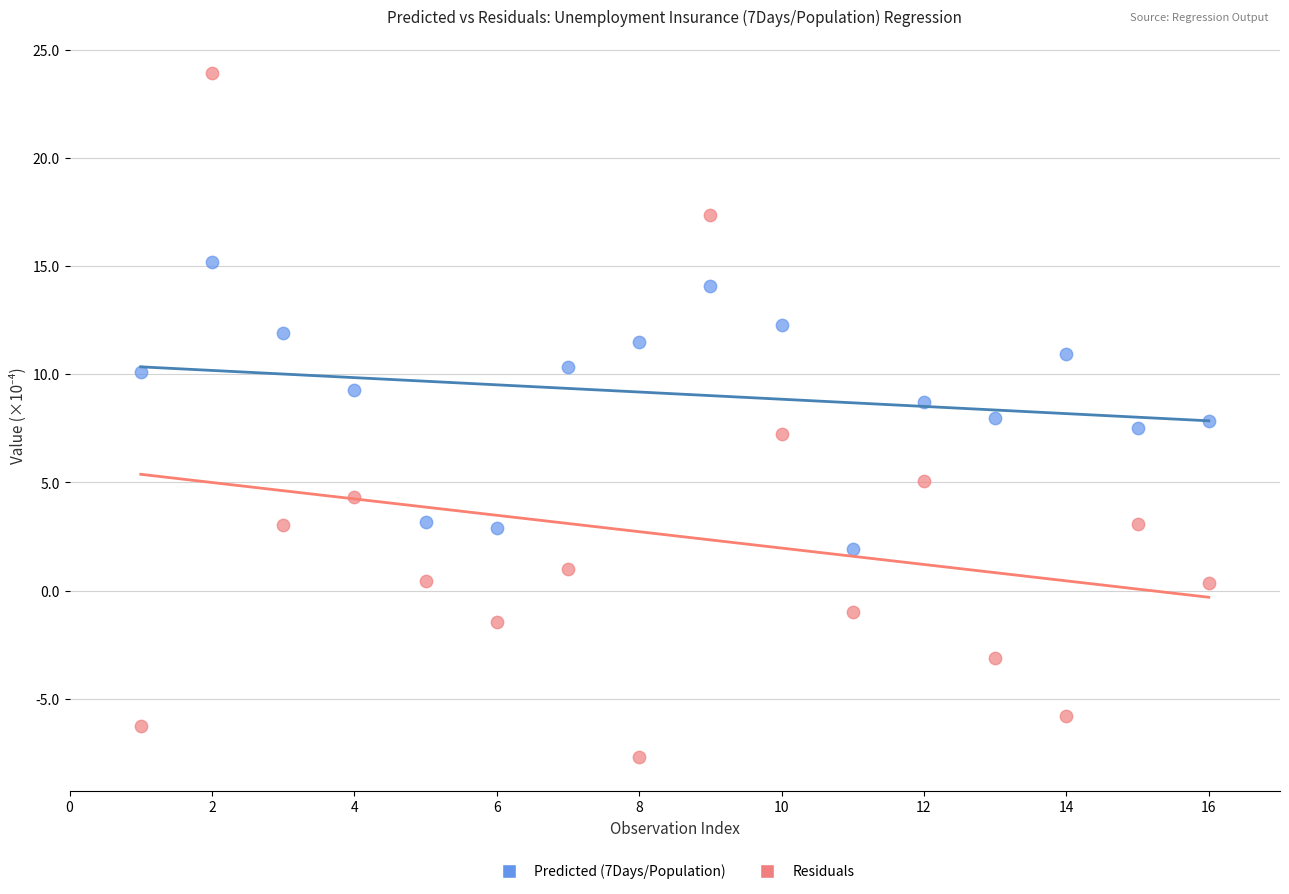

Which series contains the lowest Y value?

Residuals